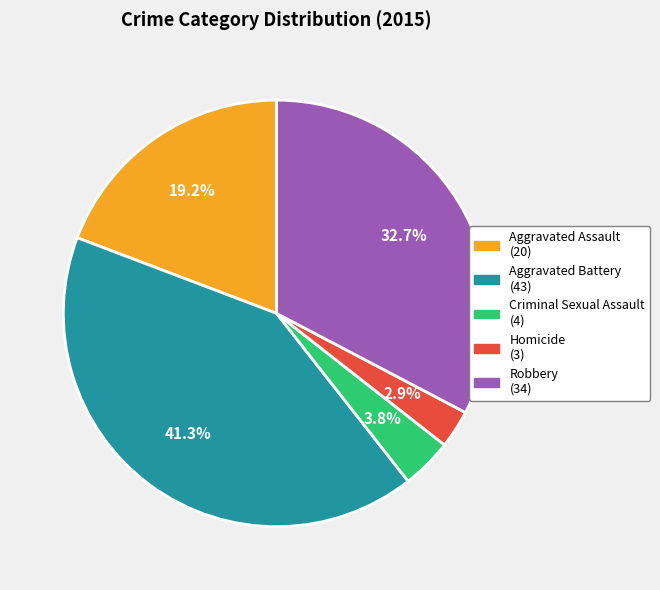

To the nearest percent, what is the combined percentage of Criminal Sexual Assault and Robbery?

37%